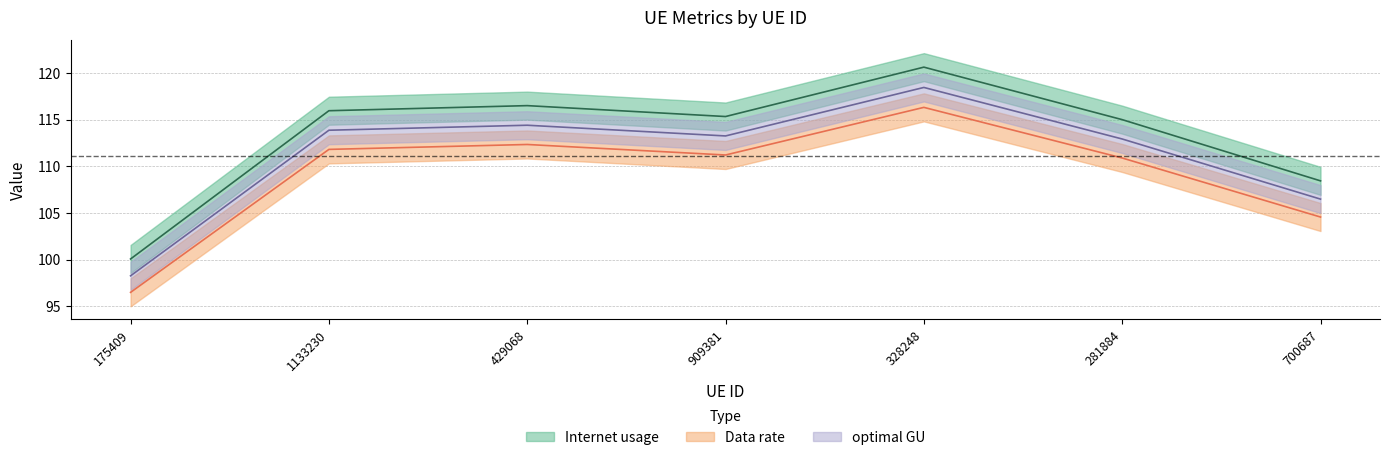

How many data points in optimal GU are above 113?

4